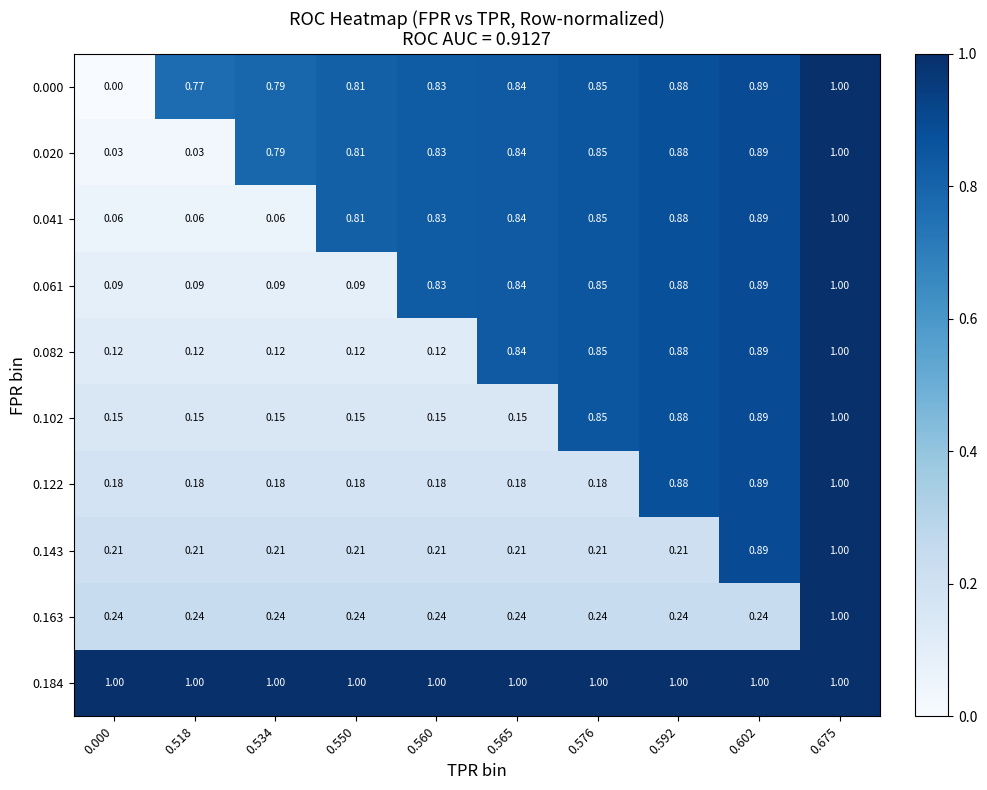

How many series are shown in this chart?

10